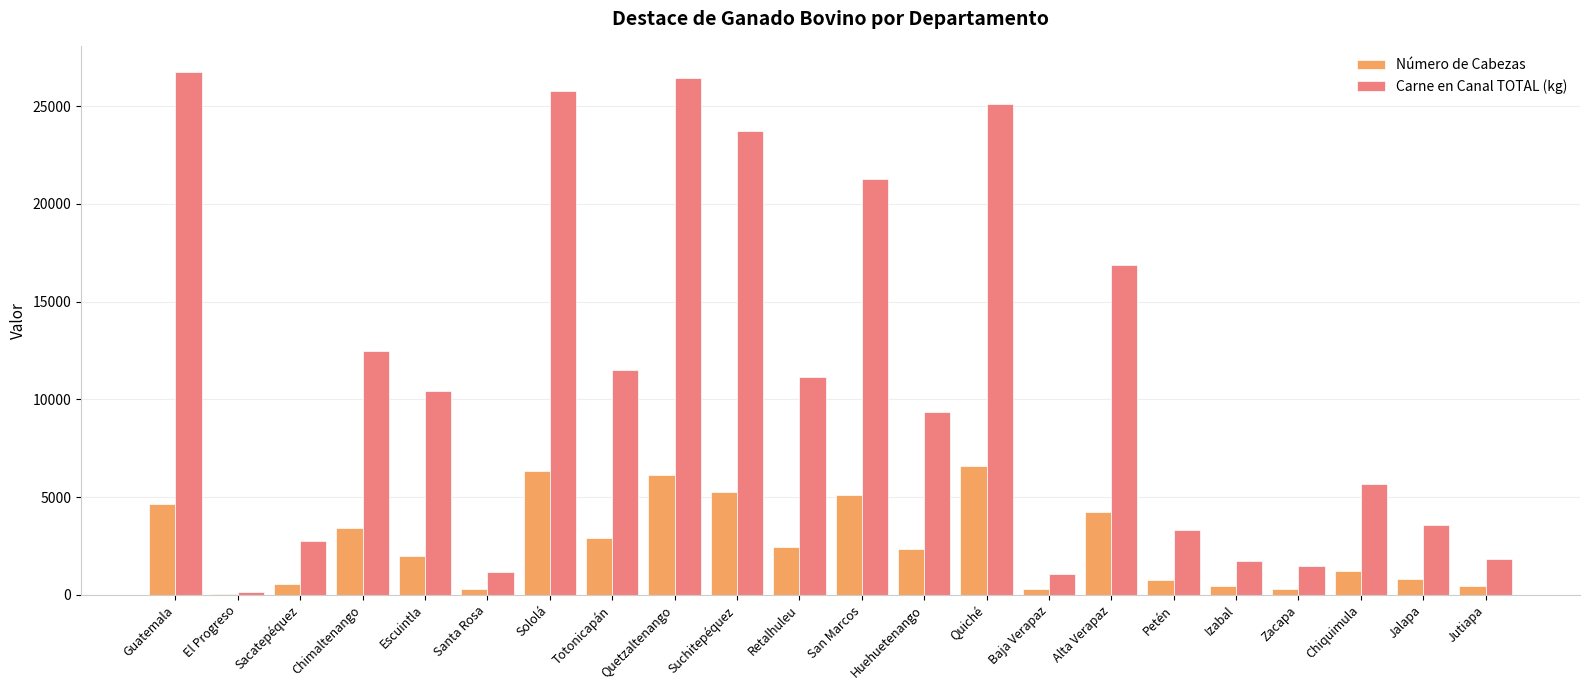

What is the greatest value displayed?

26743.0